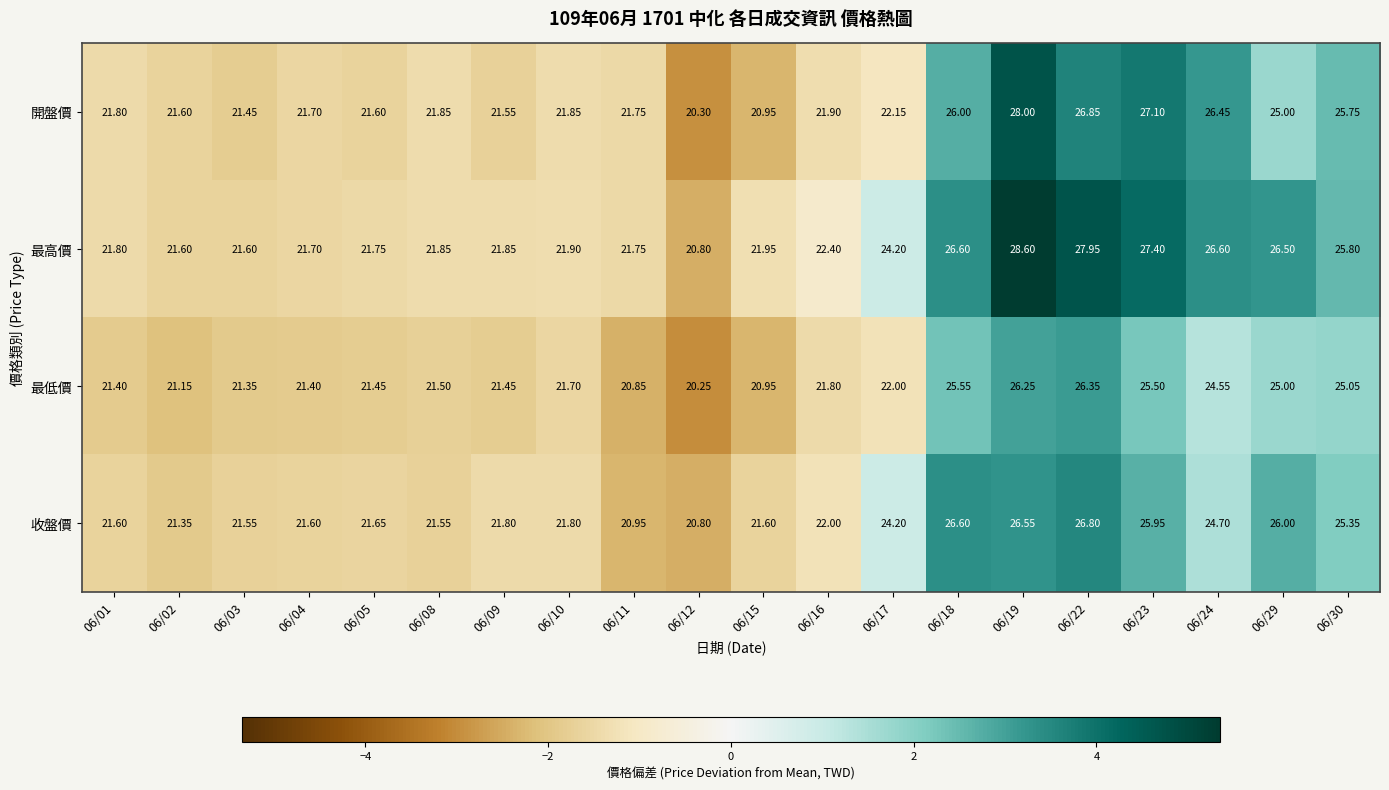

What is the maximum value shown in the chart?

28.6